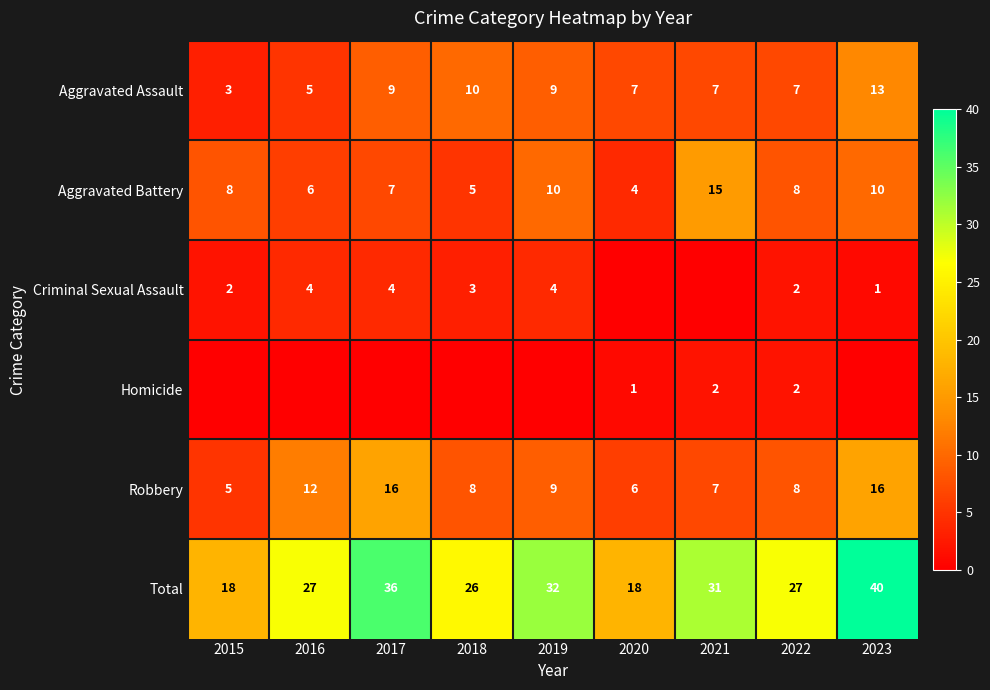

What is the difference between the Aggravated Battery values at 2017 and 2018?

2